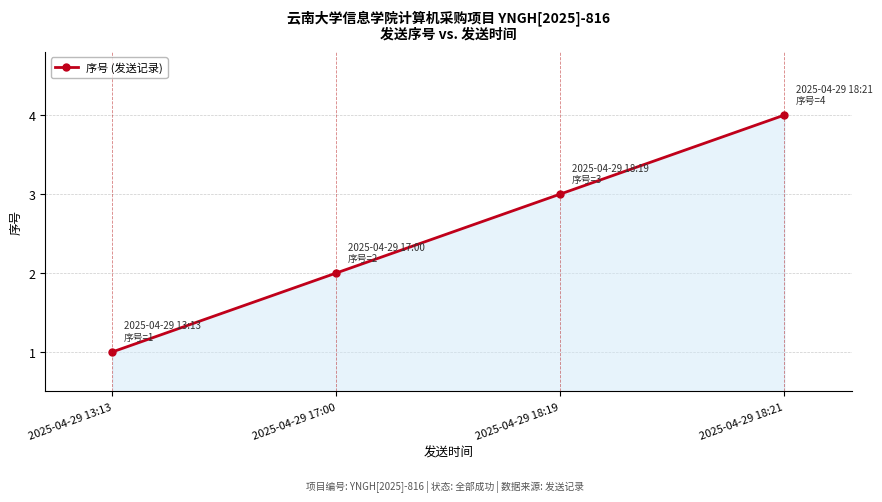

How many values are between 2 and 4?

3